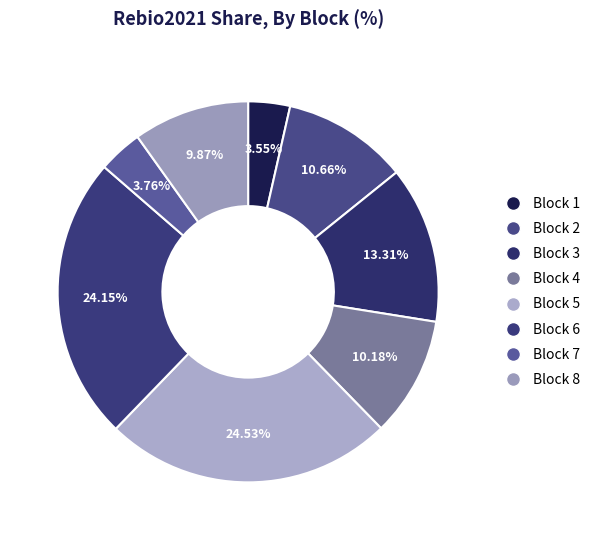

Count the number of slices in the pie.

8